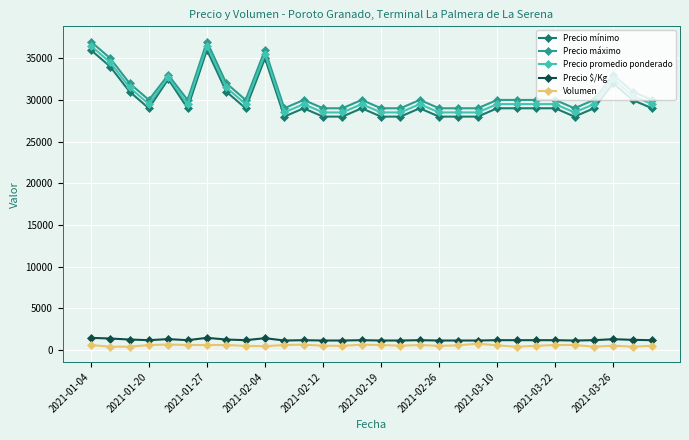

True or false: Precio máximo has more than 2 points higher than both neighbors.

True